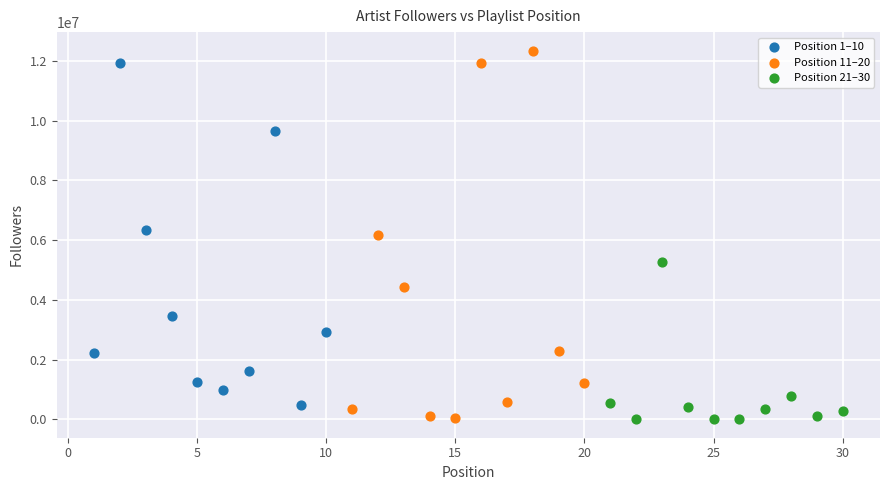

Which series has the largest Y range (max minus min)?

Position 11–20